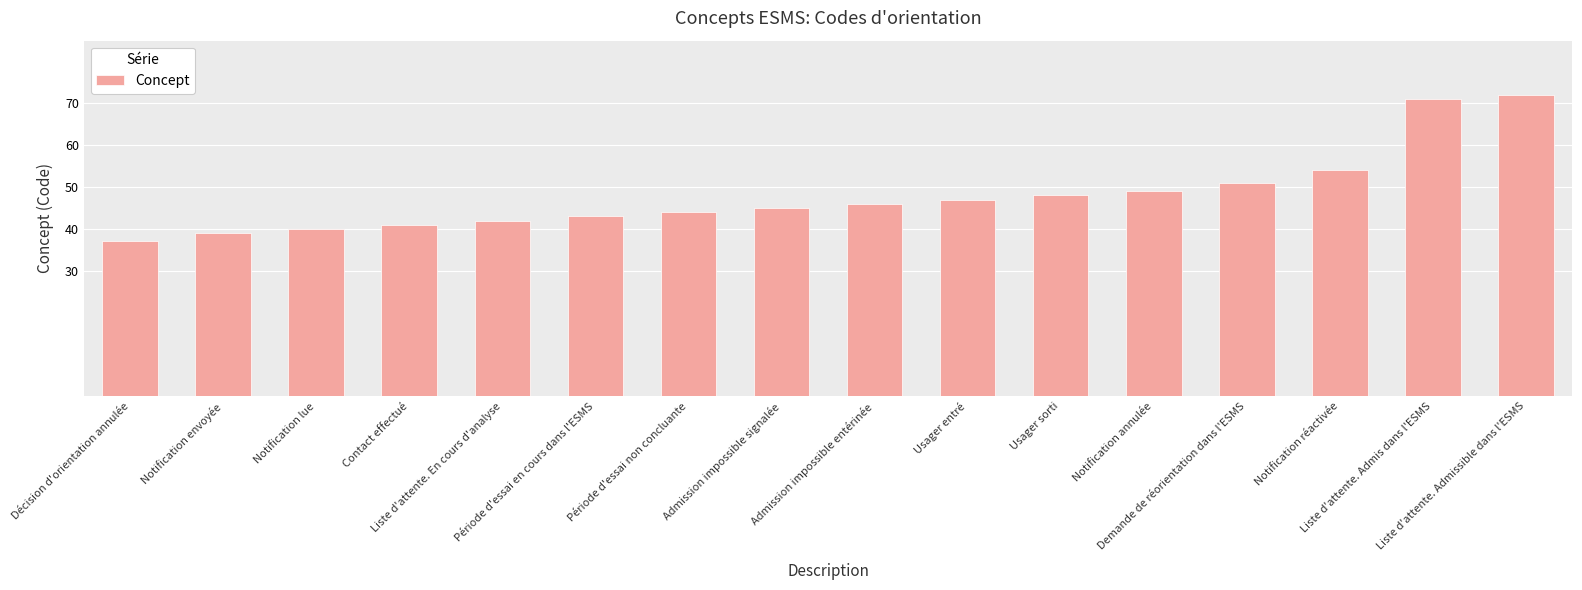

Reading right to left, transcribe all the data shown in this chart.

72	71	54	51	49	48	47	46	45	44	43	42	41	40	39	37